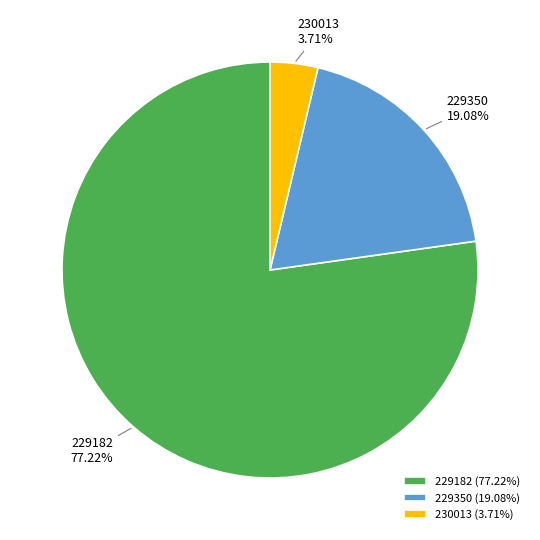

Does 229182 account for over 50% of the chart?

Yes